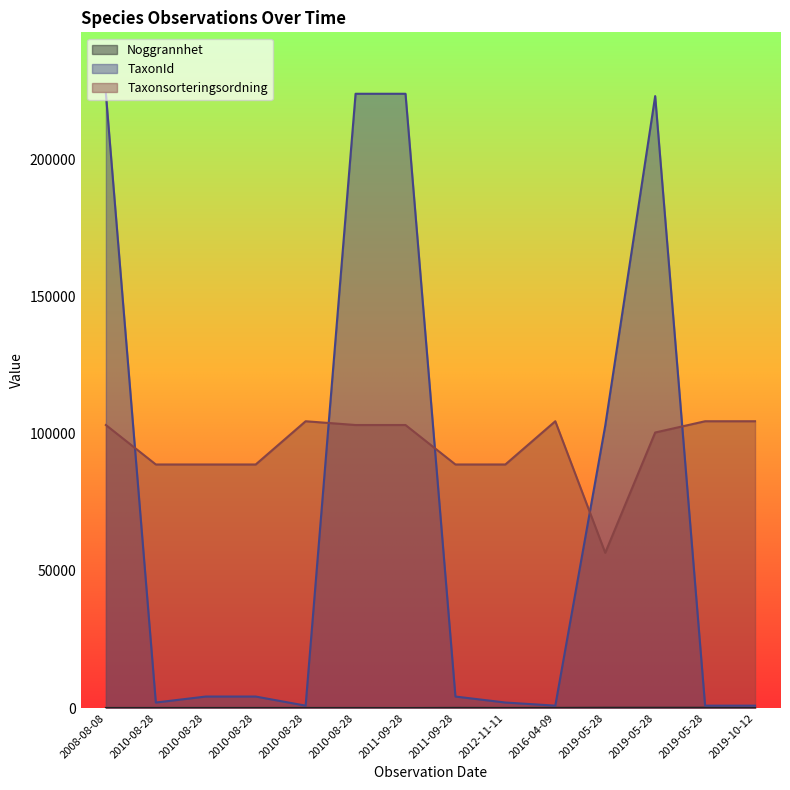

Which series changed the most between 2010-08-28 and 2010-08-28?

TaxonId